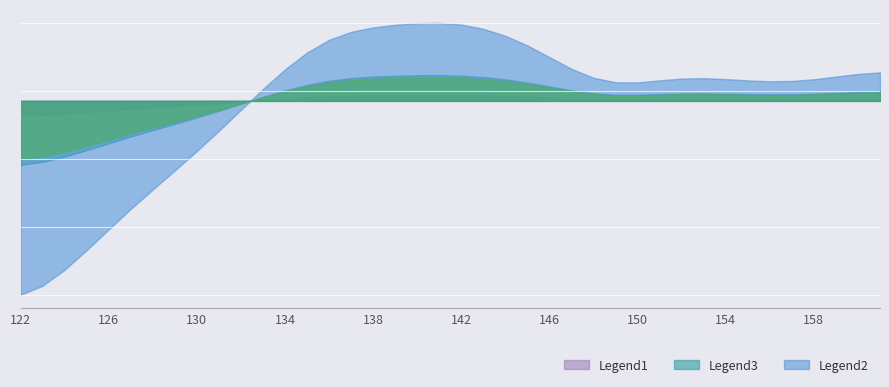

What is the value of the 24th point from the left?

101212.5